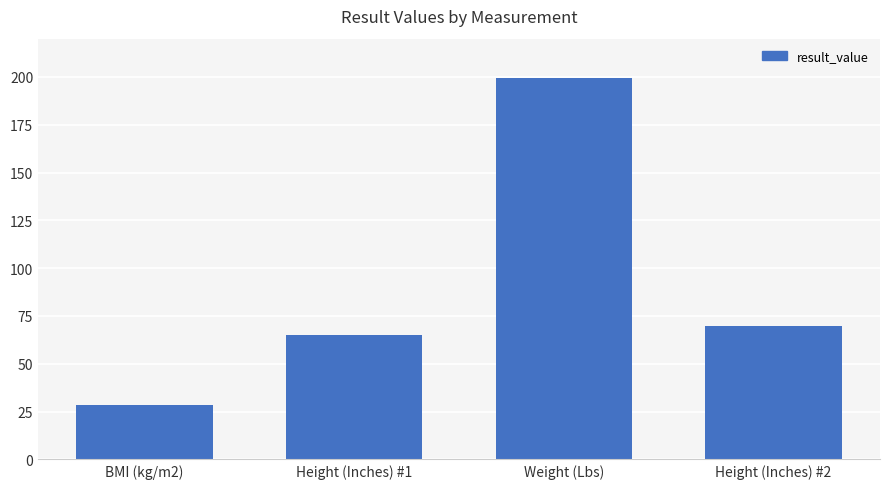

What is the value of the 4th bar from the left?

70.0